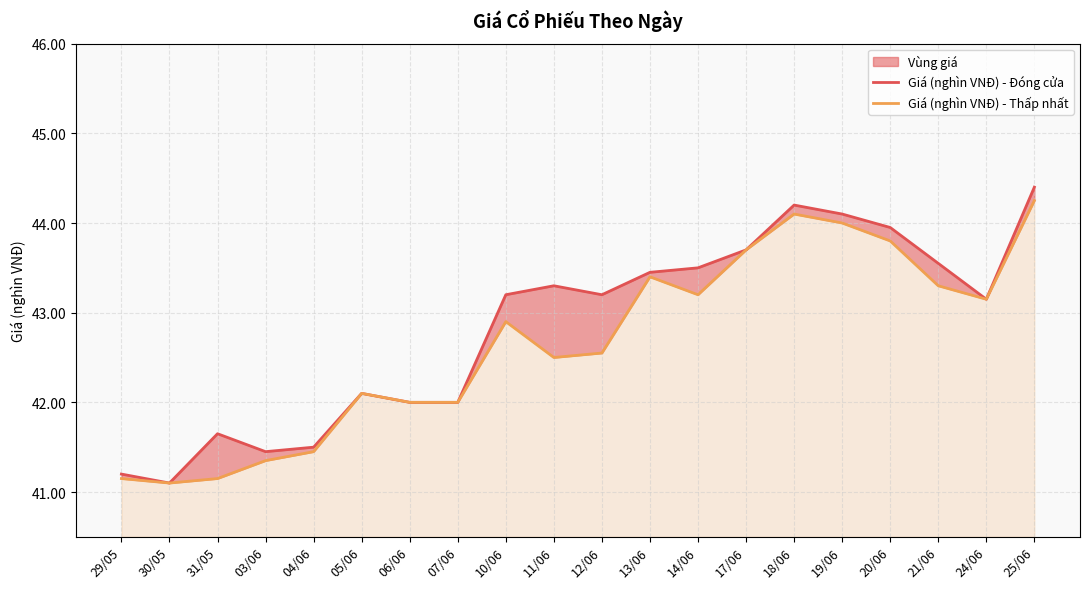

Rank the series by their maximum value, from highest to lowest.

Giá (nghìn VNĐ) - Đóng cửa, Giá (nghìn VNĐ) - Thấp nhất